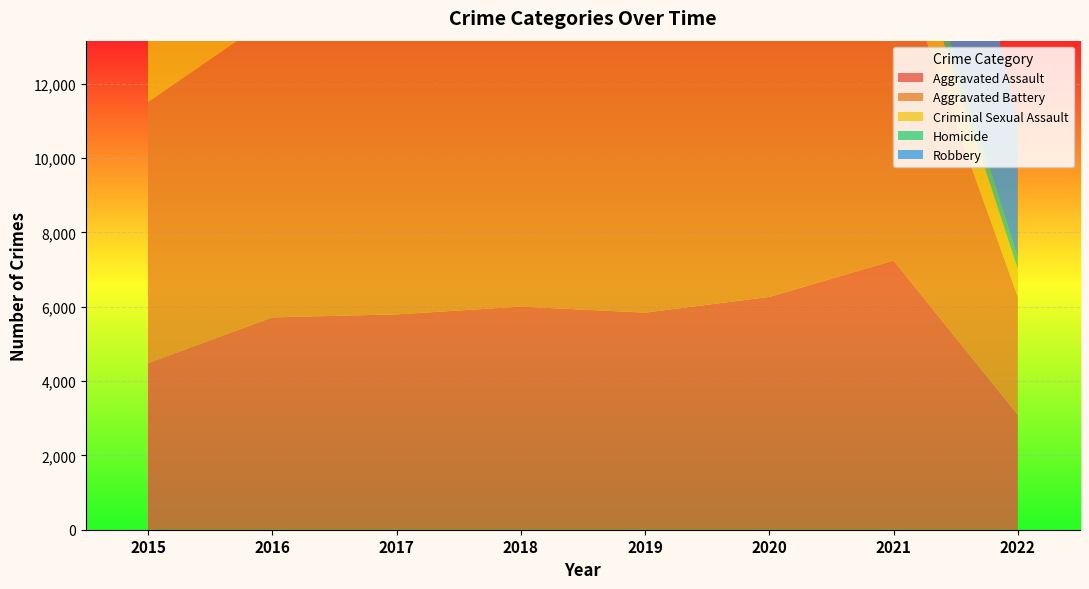

Reading left to right, list all the values displayed in this chart.

Aggravated Assault: 2015=4480	2016=5712	2017=5793	2018=6001	2019=5840	2020=6263	2021=7240	2022=3085
Aggravated Battery: 2015=7018	2016=8085	2017=7845	2018=7735	2019=7857	2020=8319	2021=8348	2022=3176
Criminal Sexual Assault: 2015=1653	2016=1805	2017=1925	2018=1963	2019=1857	2020=1432	2021=1667	2022=751
Homicide: 2015=496	2016=786	2017=672	2018=589	2019=498	2020=785	2021=801	2022=290
Robbery: 2015=9638	2016=11960	2017=11880	2018=9679	2019=7994	2020=7855	2021=7919	2022=3624